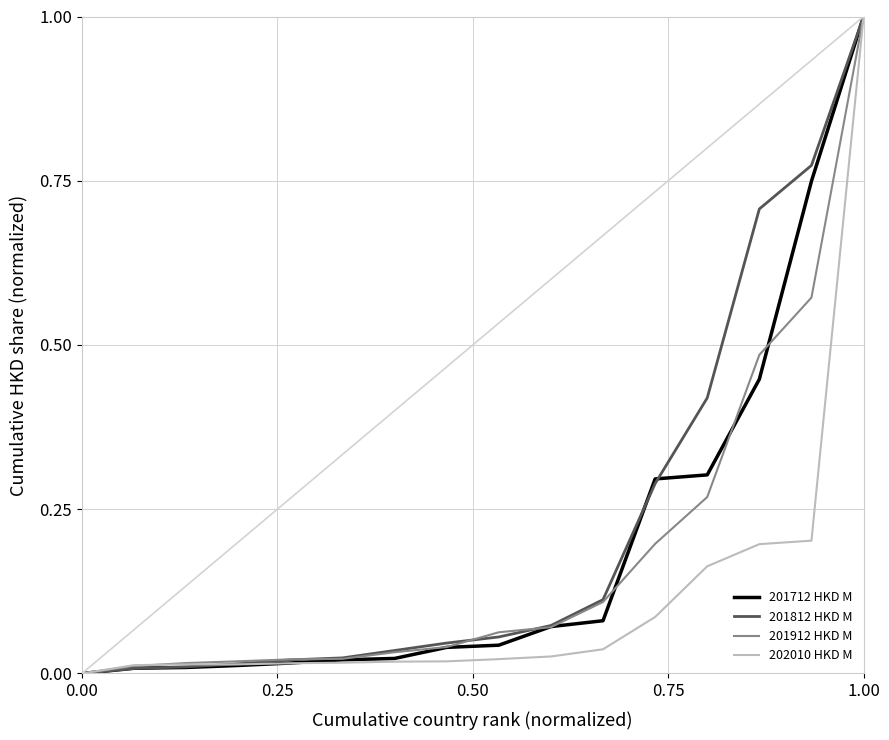

What is the highest value of the 202010 HKD M series?

1.0